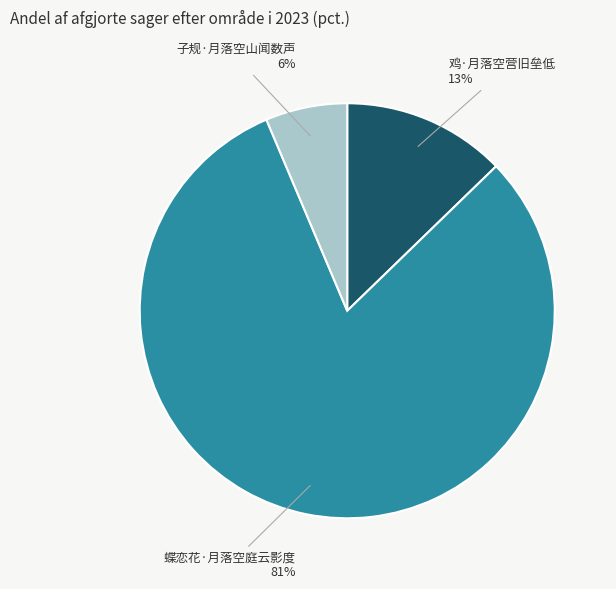

To the nearest percent, what is the average slice percentage?

33%